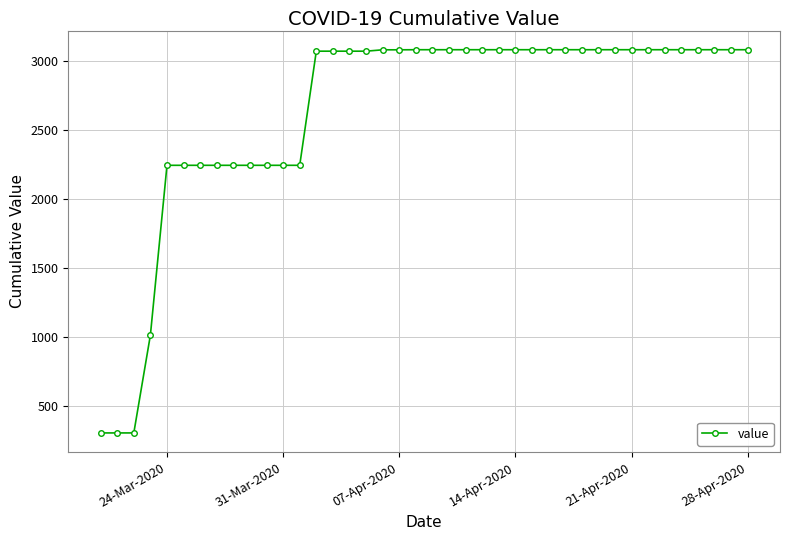

What is the difference between the maximum and minimum values?

2777.6